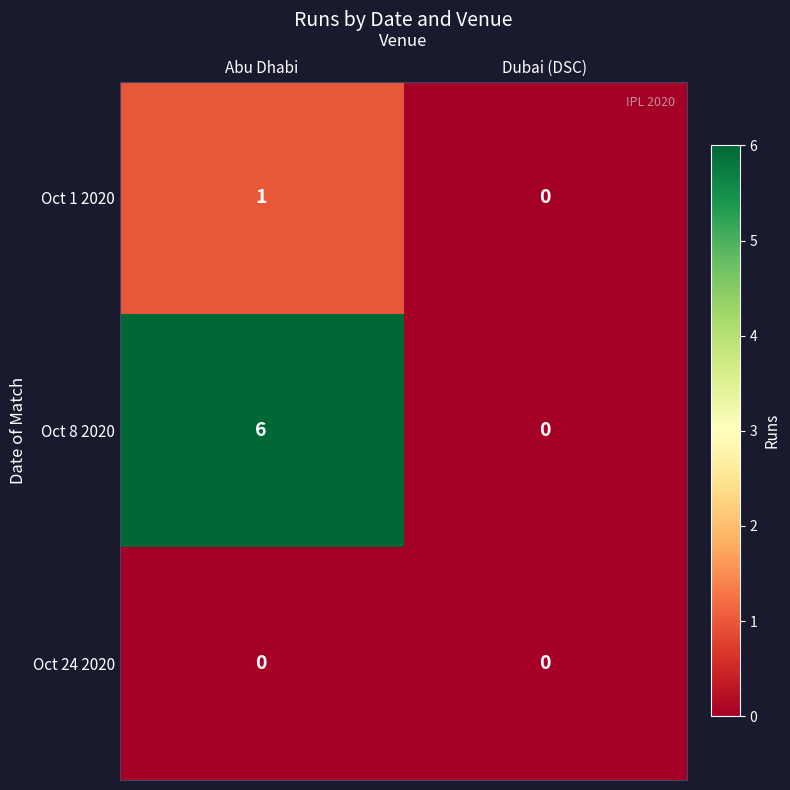

At Abu Dhabi, list the series in order from largest to smallest.

Oct 8 2020, Oct 1 2020, Oct 24 2020